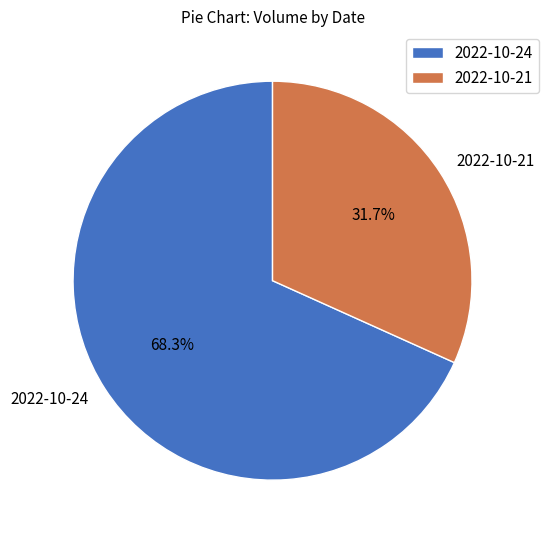

Rank the categories by value from highest to lowest.

2022-10-24, 2022-10-21